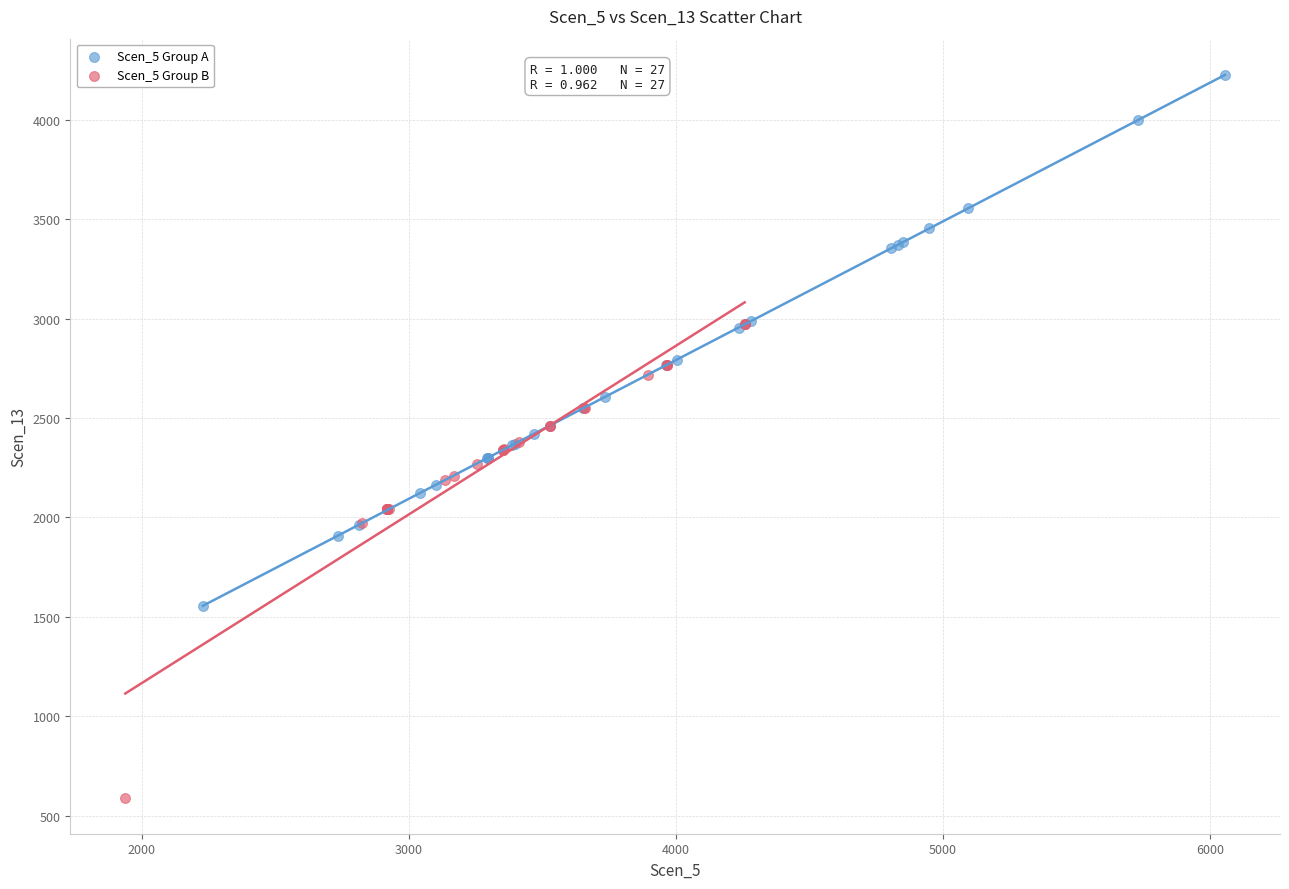

Which series contains the highest Y value?

Scen_5 Group A